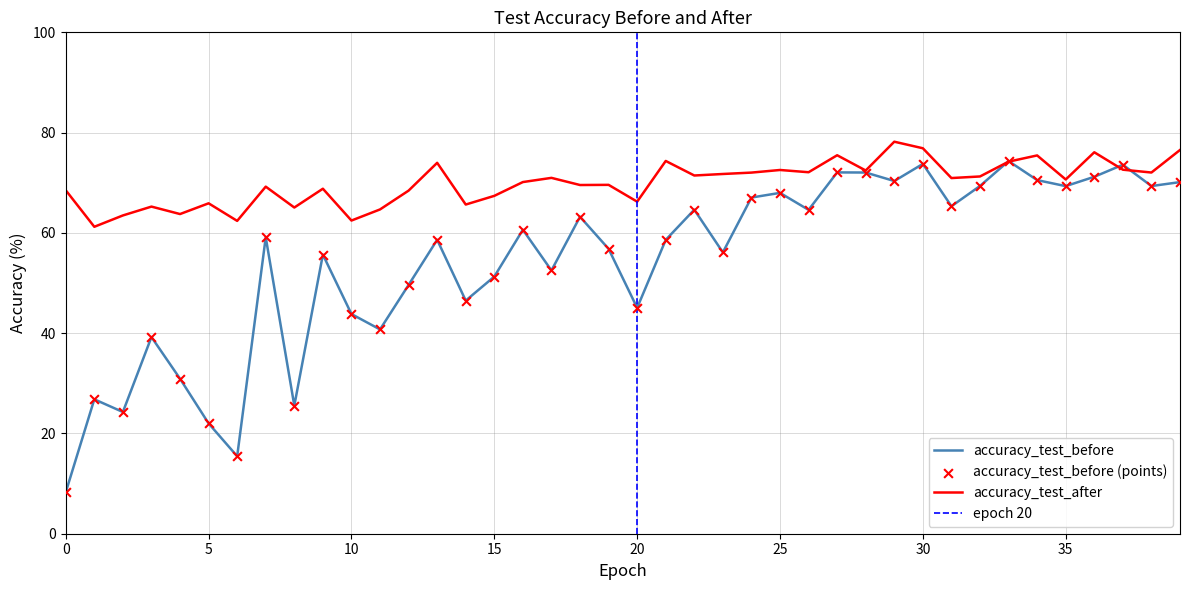

At how many categories does at least one series exceed 46?

40